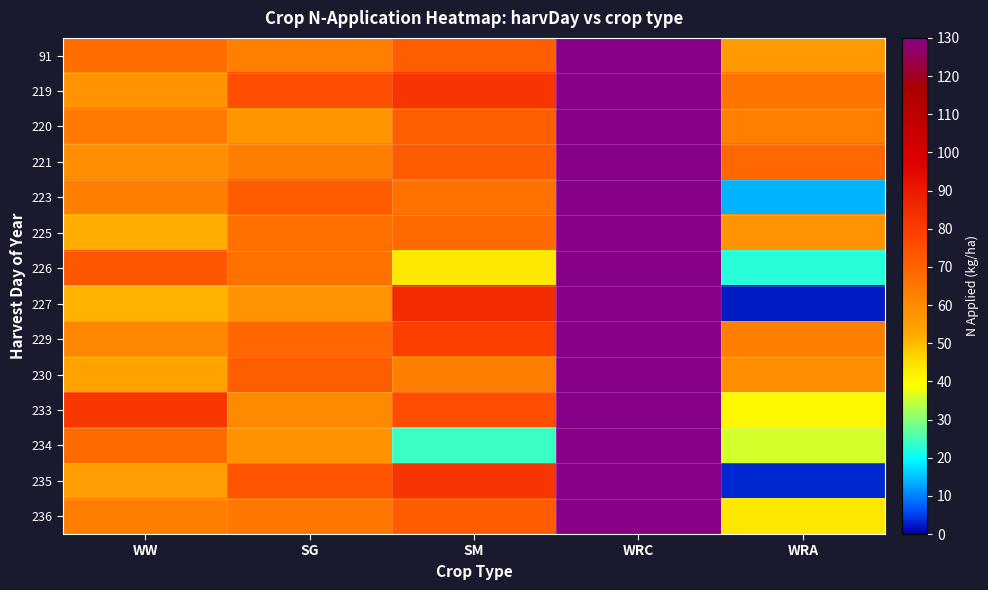

What is the maximum value shown in the chart?

200.0